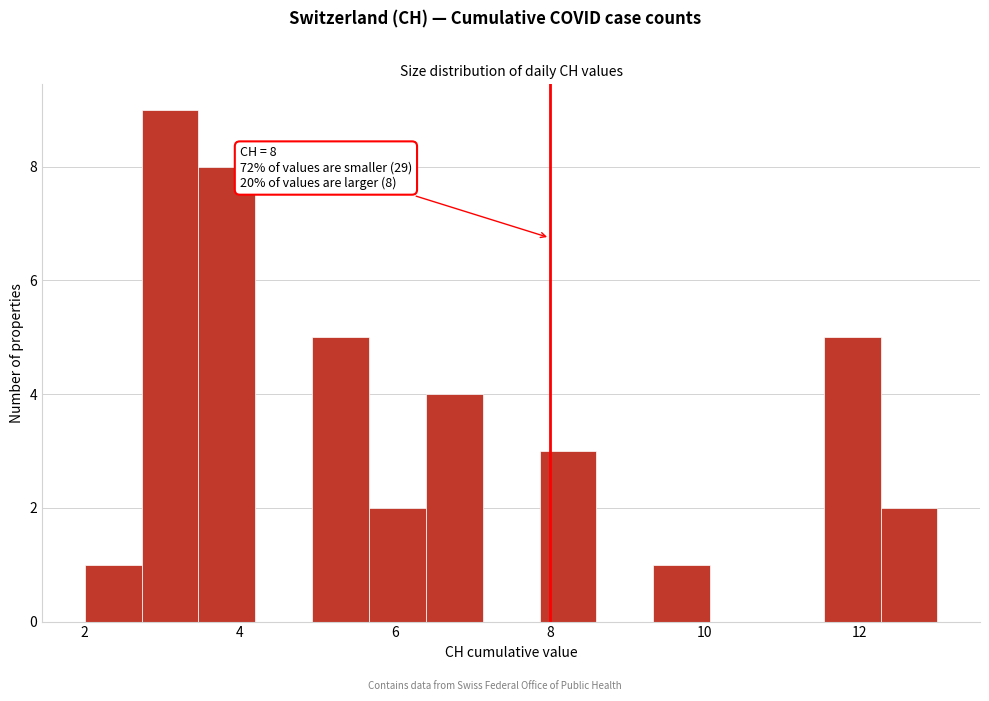

Around what value on the x-axis is the tallest bar? Give the approximate position of its centre, as read against the axis.

3.2